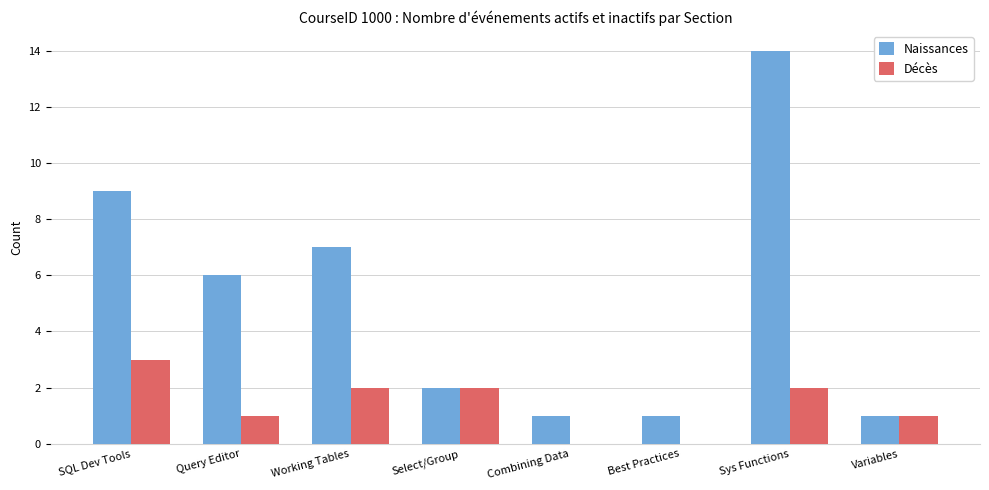

At which label does Décès reach its peak?

SQL Dev Tools